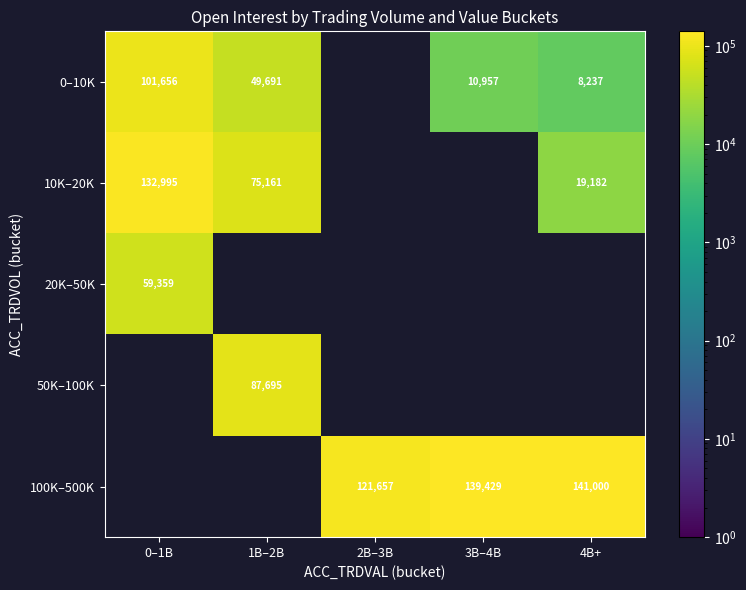

At how many categories does at least one series exceed 19302?

5